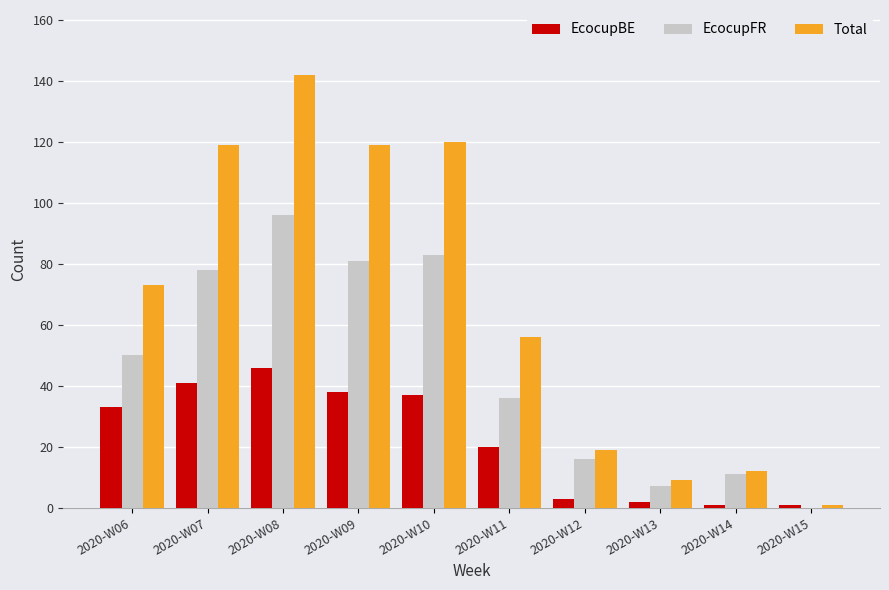

Is it true that Total equals 9 at 2020-W13?

True